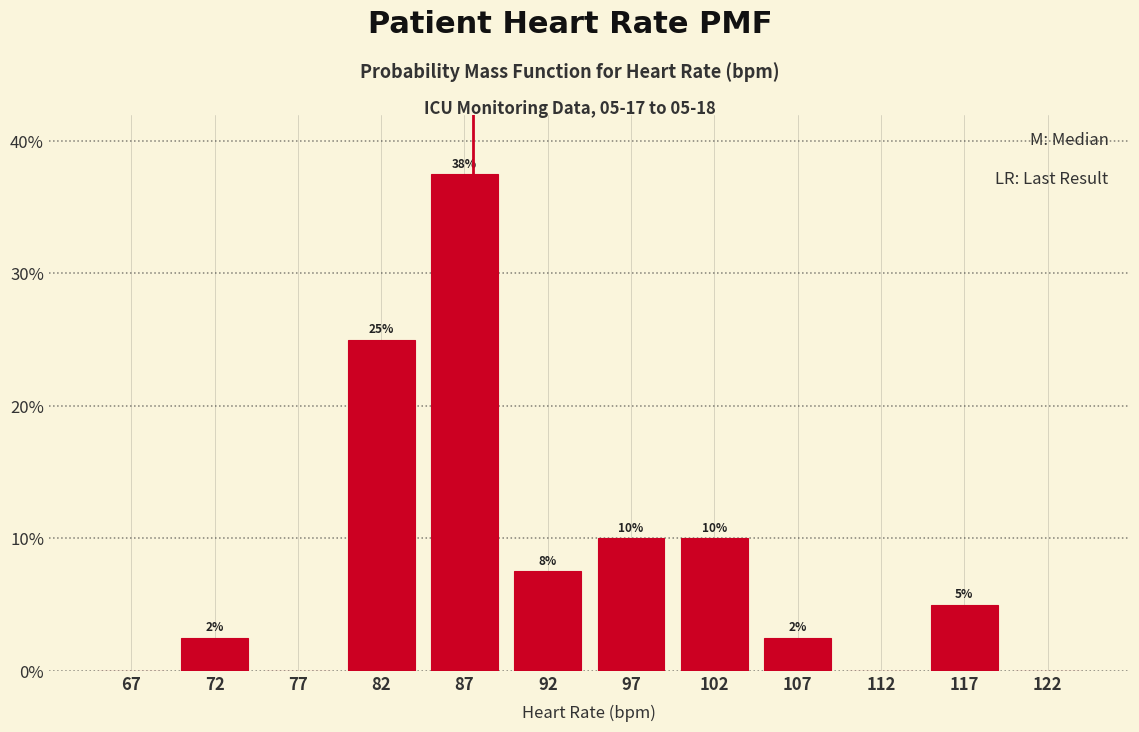

Which range on the x-axis has the tallest bar?

85 to 90